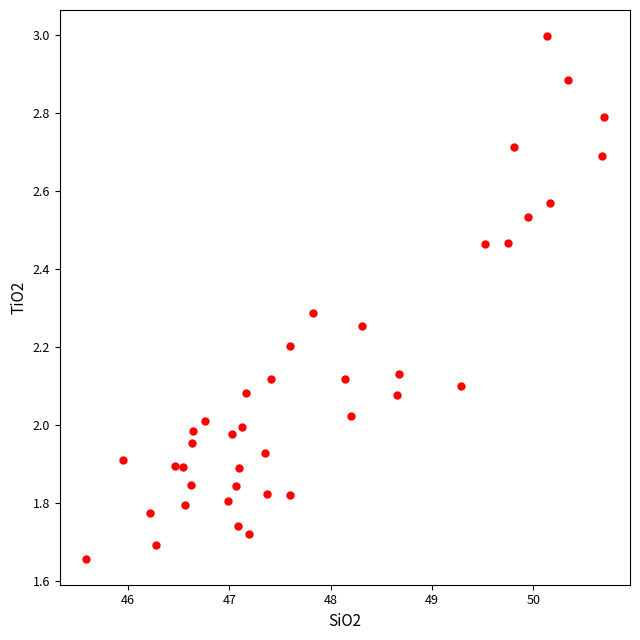

What is the range of Y values (max minus min)?

1.3